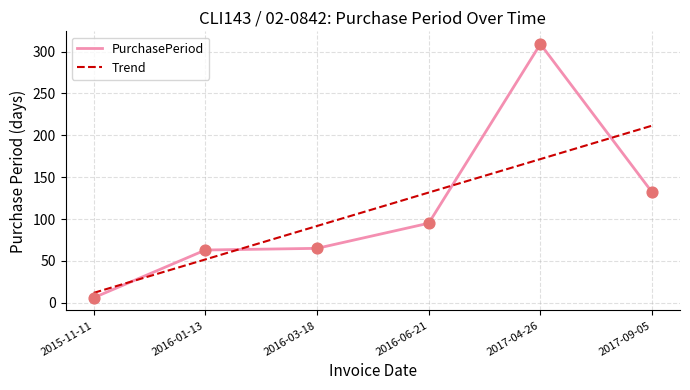

At which category is the sum across all series the highest?

2017-04-26